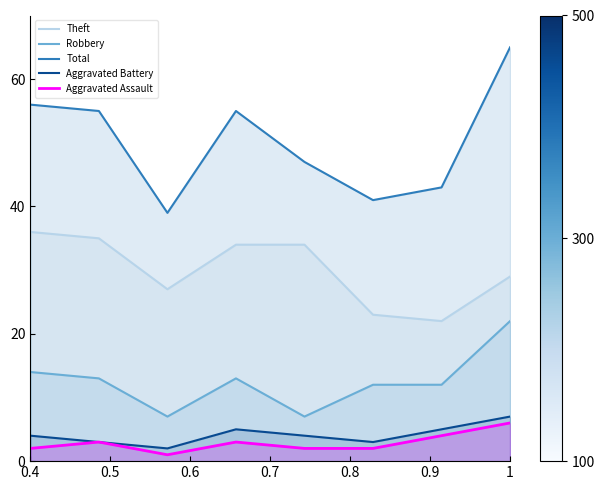

Which series has the largest range (max minus min)?

Total